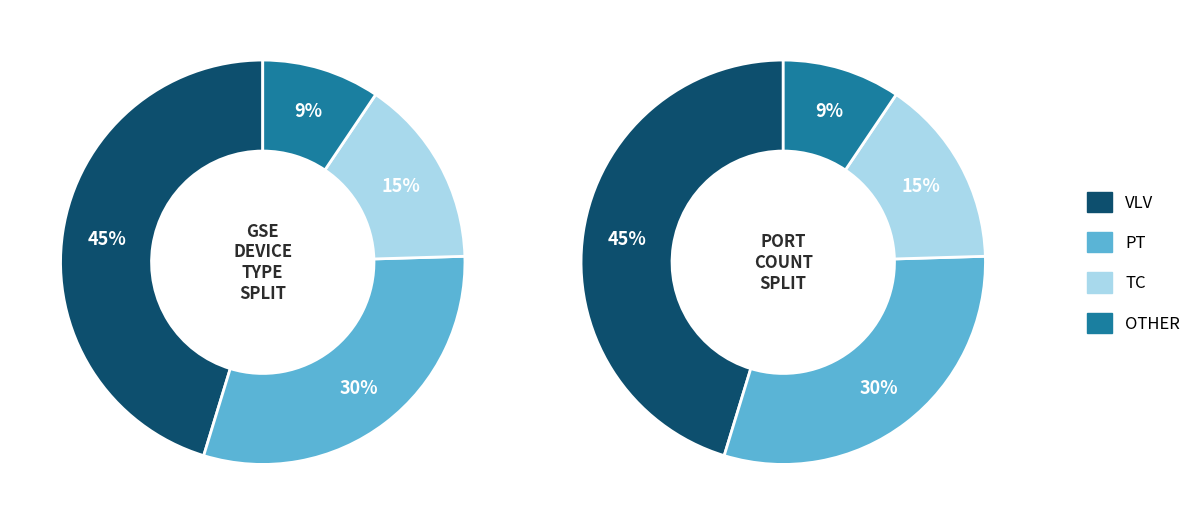

Count the number of slices in the pie.

4